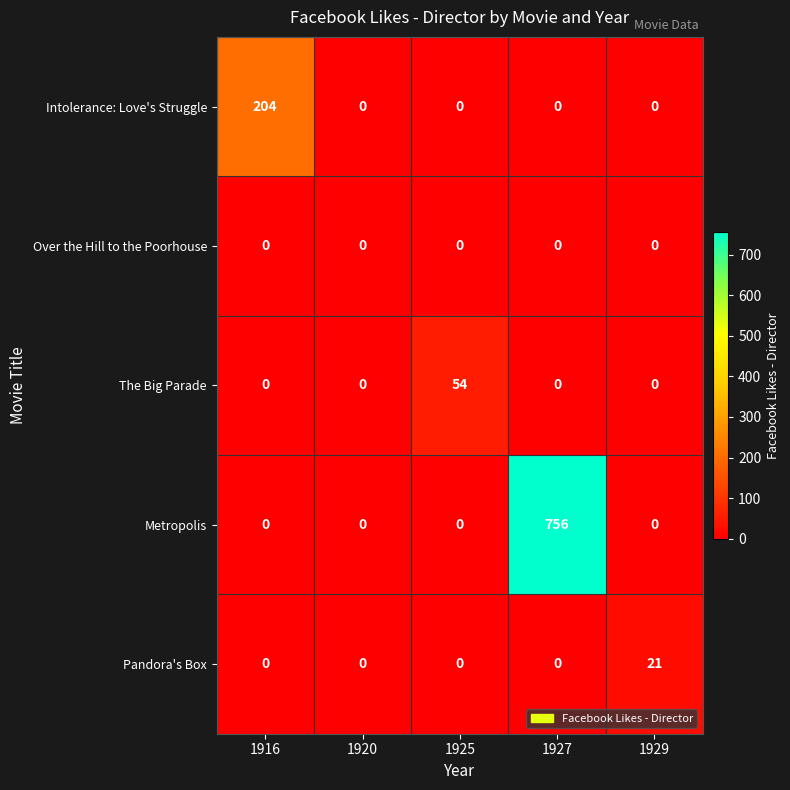

Is it true that Metropolis equals 756 at 1927?

True